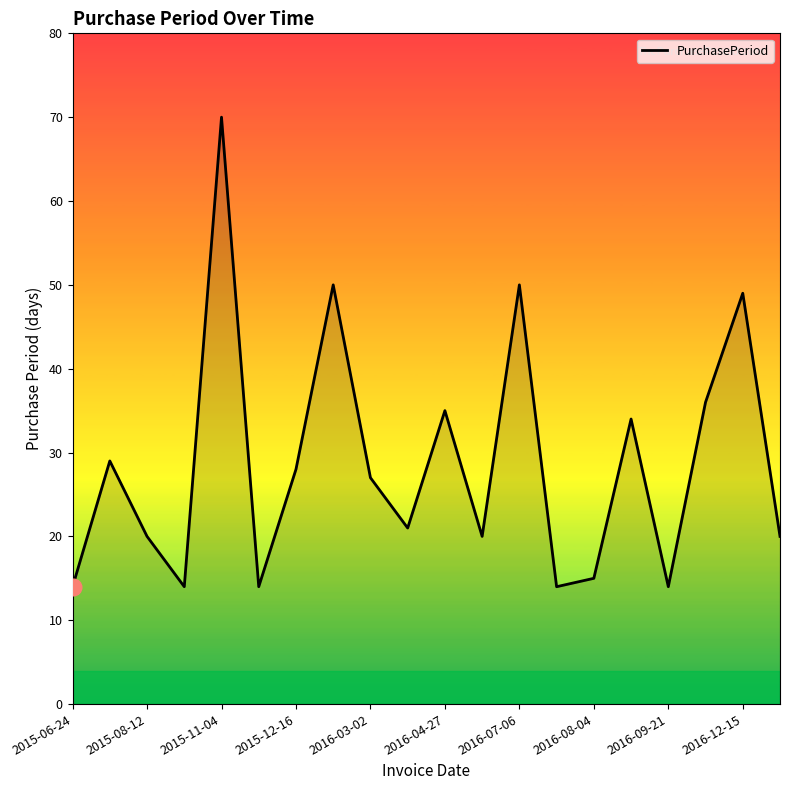

Reading left to right, list all the values displayed in this chart.

14	29	20	14	70	14	28	50	27	21	35	20	50	14	15	34	14	36	49	20